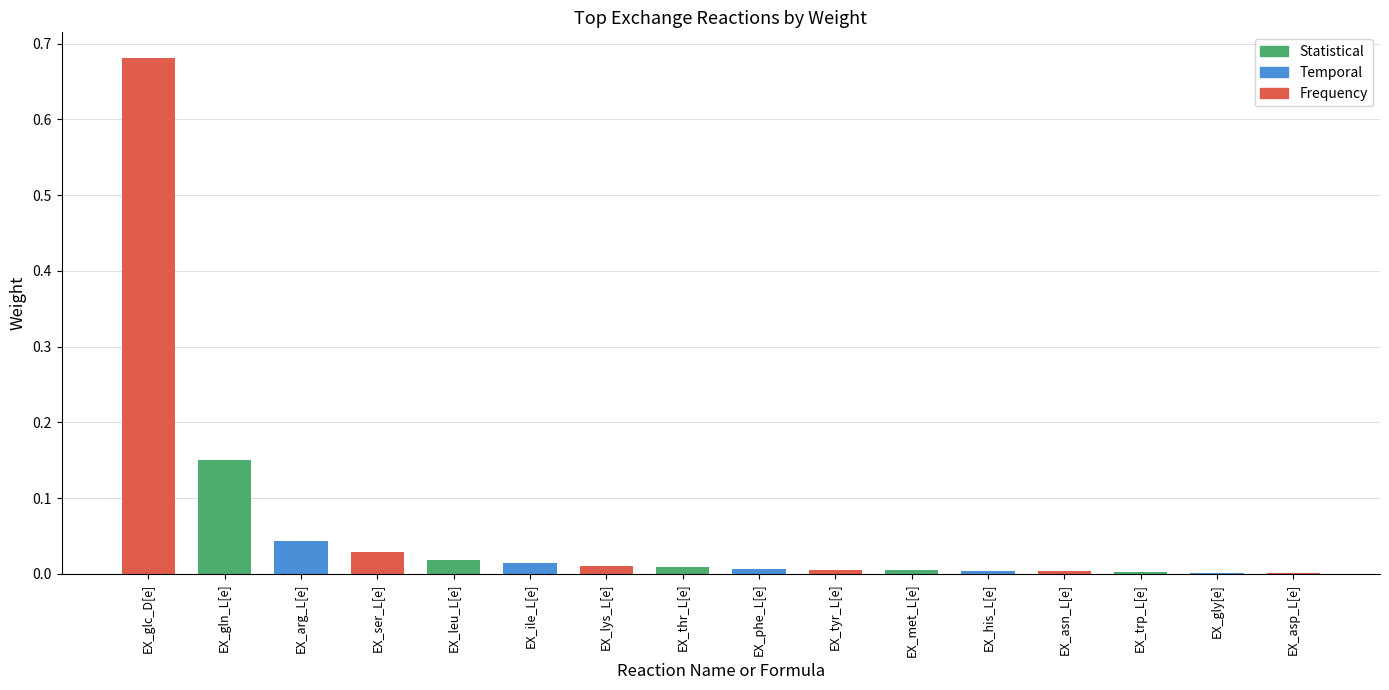

The chart shows a value of 0.0 at EX_met_L[e]. True or false?

True